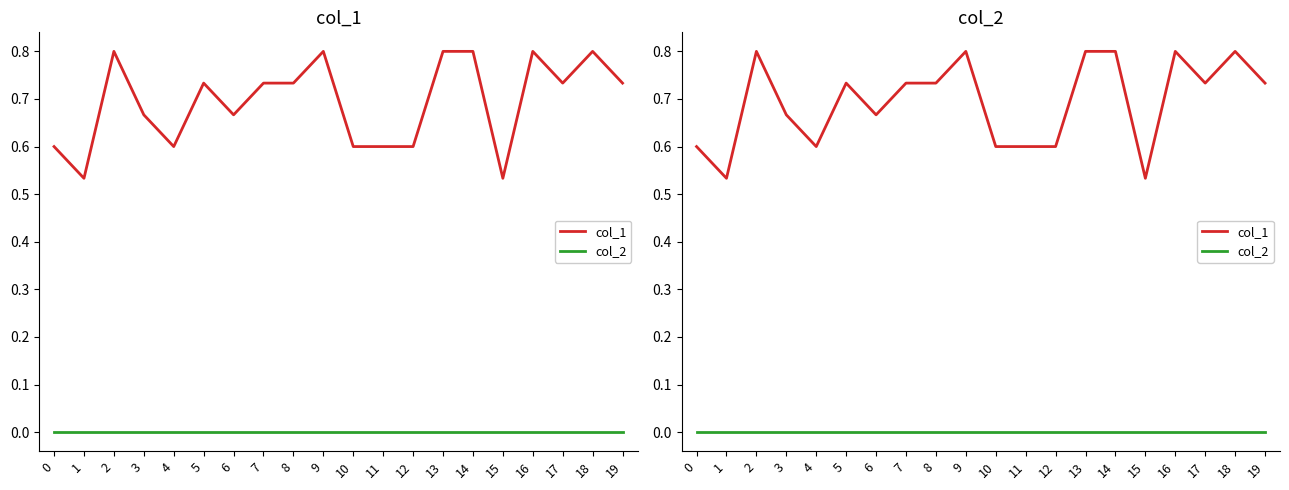

Is it true that col_1 equals 0.8 at 18?

True